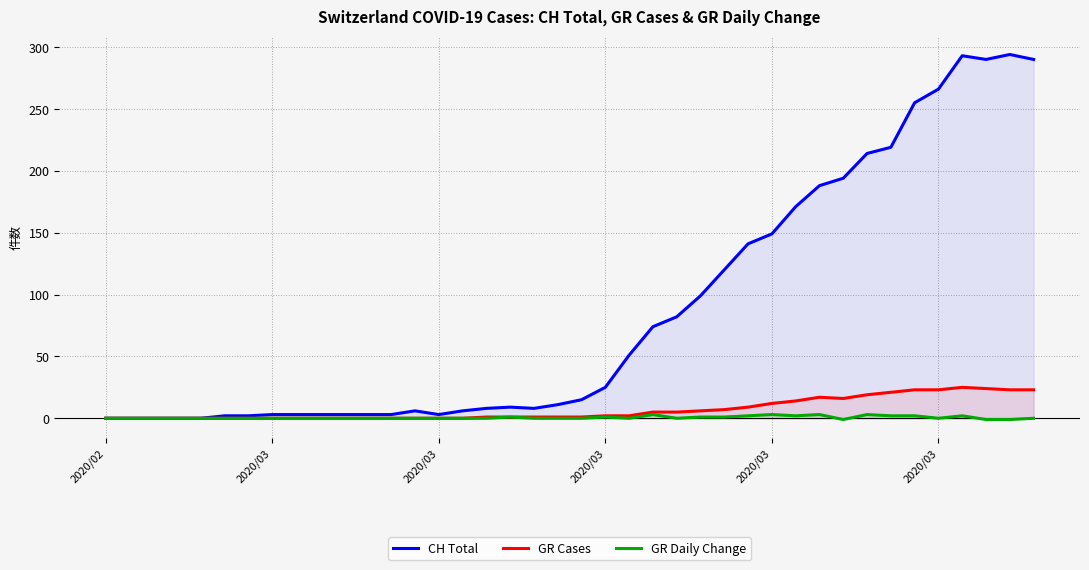

How many data points in CH Total are less than 15?

20